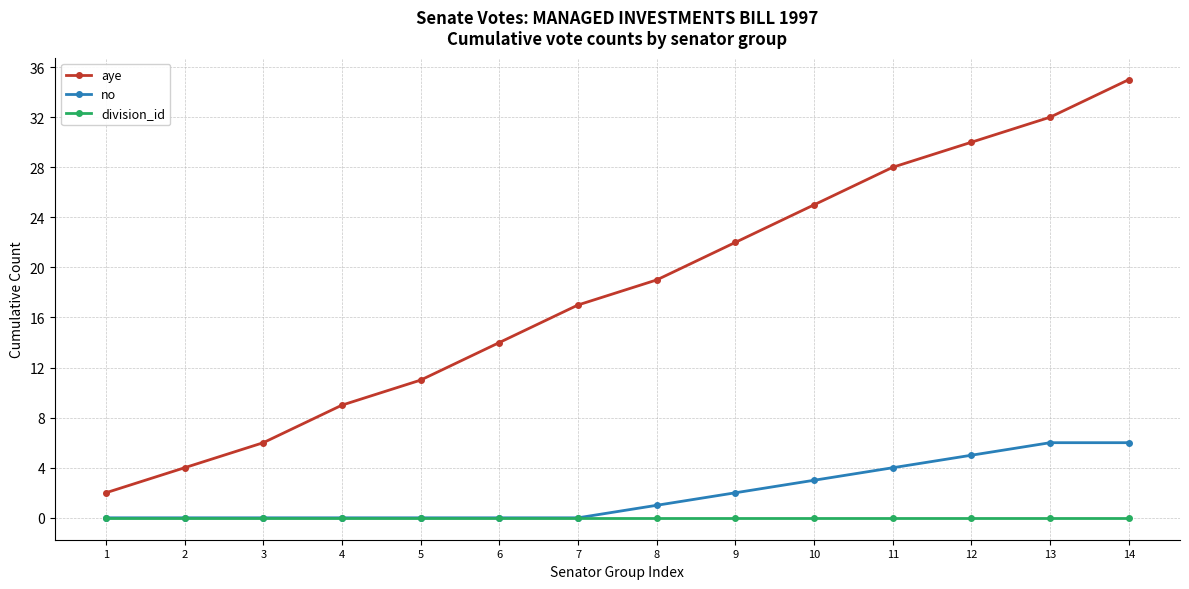

At which category is the sum across all series the highest?

14